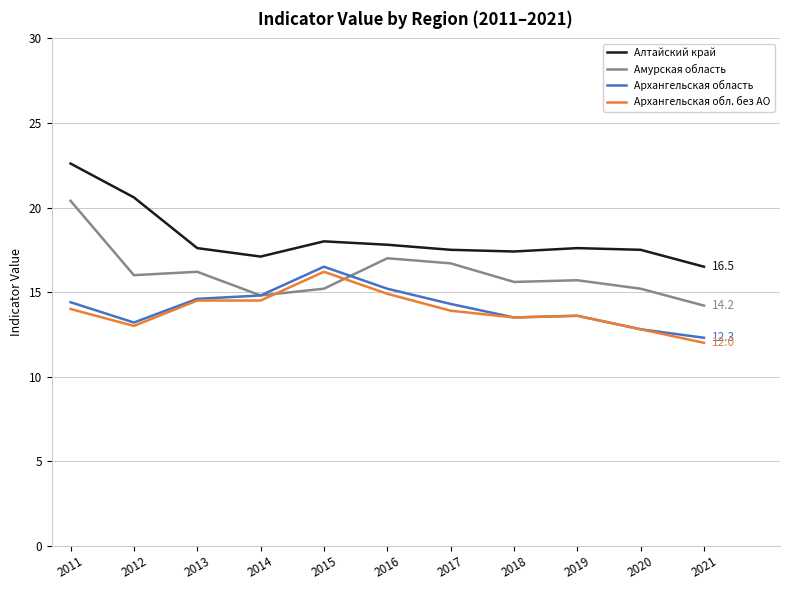

What is the total value across all series at 2013?

62.9